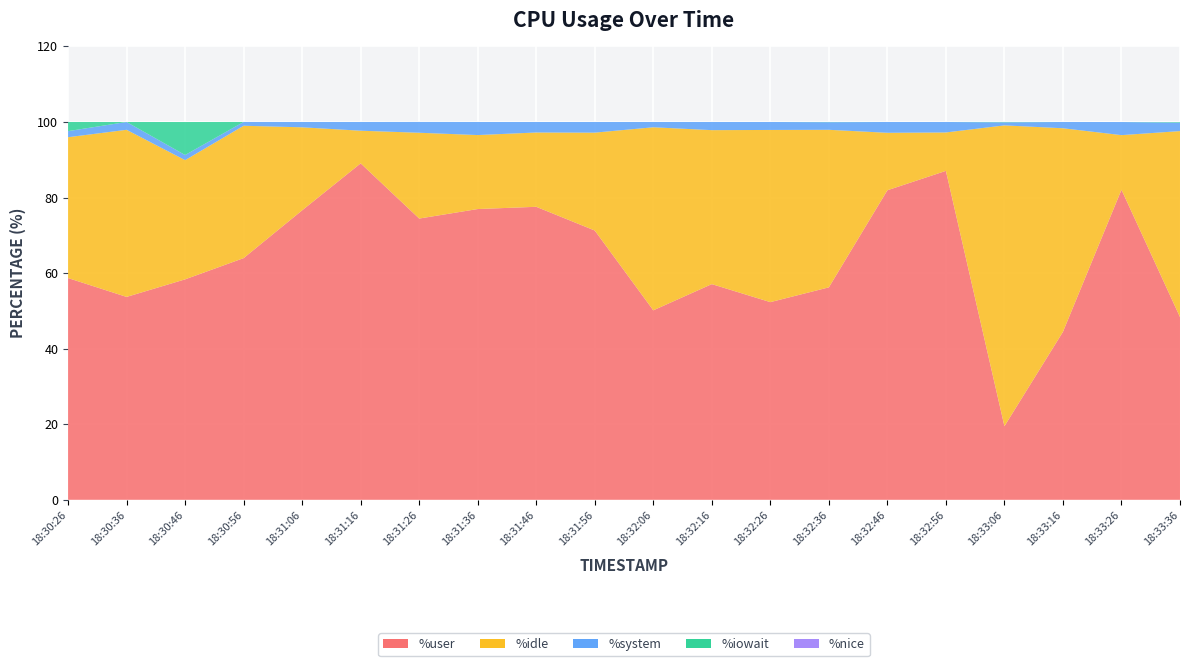

Reading left to right, list all the values displayed in this chart.

%user: 18:30:26=58.7	18:30:36=53.7	18:30:46=58.4	18:30:56=64.0	18:31:06=76.6	18:31:16=89.0	18:31:26=74.4	18:31:36=77.0	18:31:46=77.5	18:31:56=71.3	18:32:06=50.1	18:32:16=57.1	18:32:26=52.3	18:32:36=56.2	18:32:46=81.9	18:32:56=87.1	18:33:06=19.5	18:33:16=44.5	18:33:26=82.1	18:33:36=48.4
%idle: 18:30:26=37.3	18:30:36=44.2	18:30:46=31.6	18:30:56=35.0	18:31:06=22.0	18:31:16=8.6	18:31:26=22.7	18:31:36=19.6	18:31:46=19.7	18:31:56=25.9	18:32:06=48.5	18:32:16=40.8	18:32:26=45.6	18:32:36=41.7	18:32:46=15.2	18:32:56=10.2	18:33:06=79.6	18:33:16=53.9	18:33:26=14.4	18:33:36=49.2
%system: 18:30:26=1.6	18:30:36=2.1	18:30:46=1.4	18:30:56=1.0	18:31:06=1.4	18:31:16=2.3	18:31:26=2.9	18:31:36=3.5	18:31:46=2.8	18:31:56=2.8	18:32:06=1.4	18:32:16=2.2	18:32:26=2.1	18:32:36=2.0	18:32:46=2.9	18:32:56=2.8	18:33:06=0.8	18:33:16=1.7	18:33:26=3.5	18:33:36=2.2
%iowait: 18:30:26=2.4	18:30:36=0.0	18:30:46=8.7	18:30:56=0.0	18:31:06=0.0	18:31:16=0.0	18:31:26=0.0	18:31:36=0.0	18:31:46=0.0	18:31:56=0.0	18:32:06=0.0	18:32:16=0.0	18:32:26=0.0	18:32:36=0.1	18:32:46=0.0	18:32:56=0.0	18:33:06=0.1	18:33:16=0.0	18:33:26=0.0	18:33:36=0.1
%nice: 18:30:26=0.0	18:30:36=0.0	18:30:46=0.0	18:30:56=0.0	18:31:06=0.0	18:31:16=0.0	18:31:26=0.0	18:31:36=0.0	18:31:46=0.0	18:31:56=0.0	18:32:06=0.0	18:32:16=0.0	18:32:26=0.0	18:32:36=0.0	18:32:46=0.0	18:32:56=0.0	18:33:06=0.0	18:33:16=0.0	18:33:26=0.0	18:33:36=0.0